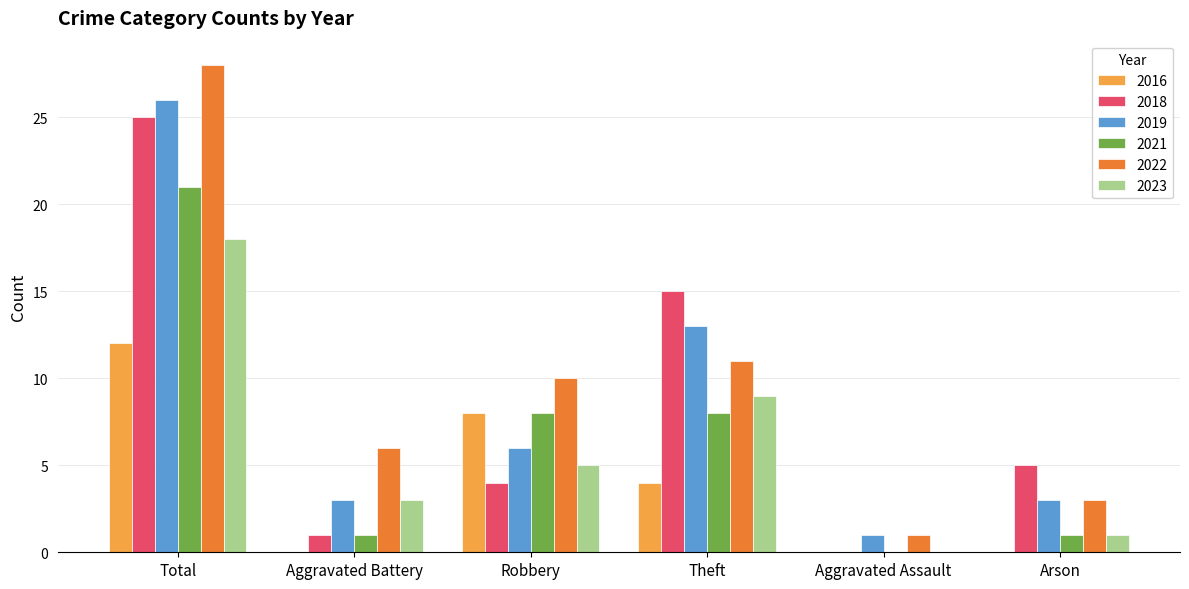

Reading left to right, transcribe all the data shown in this chart.

2016: Total=12	Aggravated Battery=0	Robbery=8	Theft=4	Aggravated Assault=0	Arson=0
2018: Total=25	Aggravated Battery=1	Robbery=4	Theft=15	Aggravated Assault=0	Arson=5
2019: Total=26	Aggravated Battery=3	Robbery=6	Theft=13	Aggravated Assault=1	Arson=3
2021: Total=21	Aggravated Battery=1	Robbery=8	Theft=8	Aggravated Assault=0	Arson=1
2022: Total=28	Aggravated Battery=6	Robbery=10	Theft=11	Aggravated Assault=1	Arson=3
2023: Total=18	Aggravated Battery=3	Robbery=5	Theft=9	Aggravated Assault=0	Arson=1